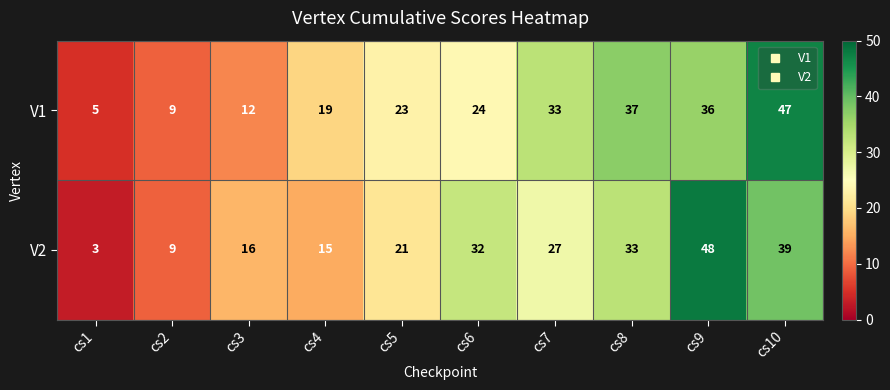

Reading left to right, transcribe all the data shown in this chart.

V1: 5	9	12	19	23	24	33	37	36	47
V2: 3	9	16	15	21	32	27	33	48	39